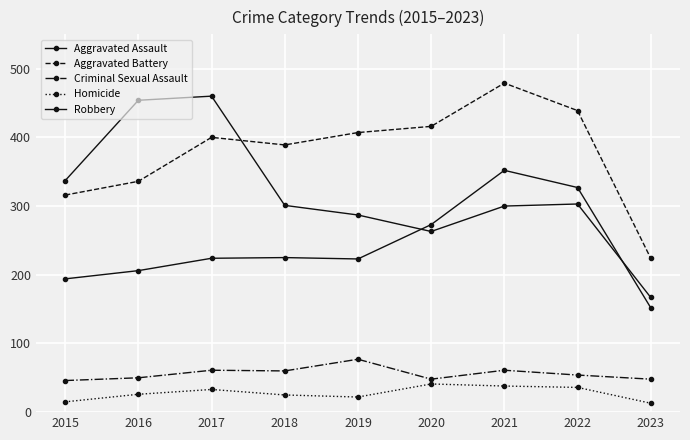

Which has a higher value, 2015 or 2021?

2021